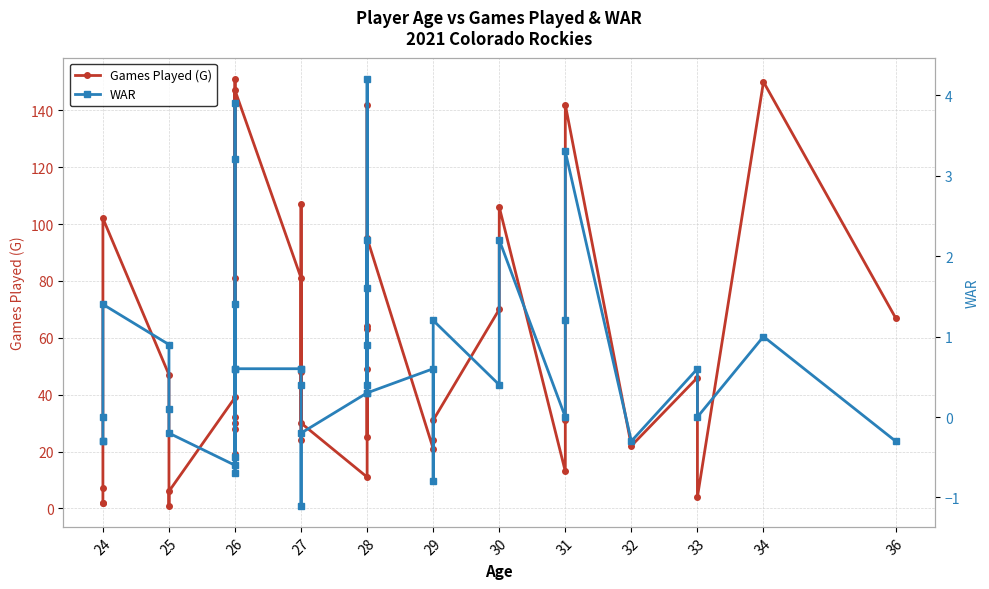

How many values in the WAR series exceed 0?

26